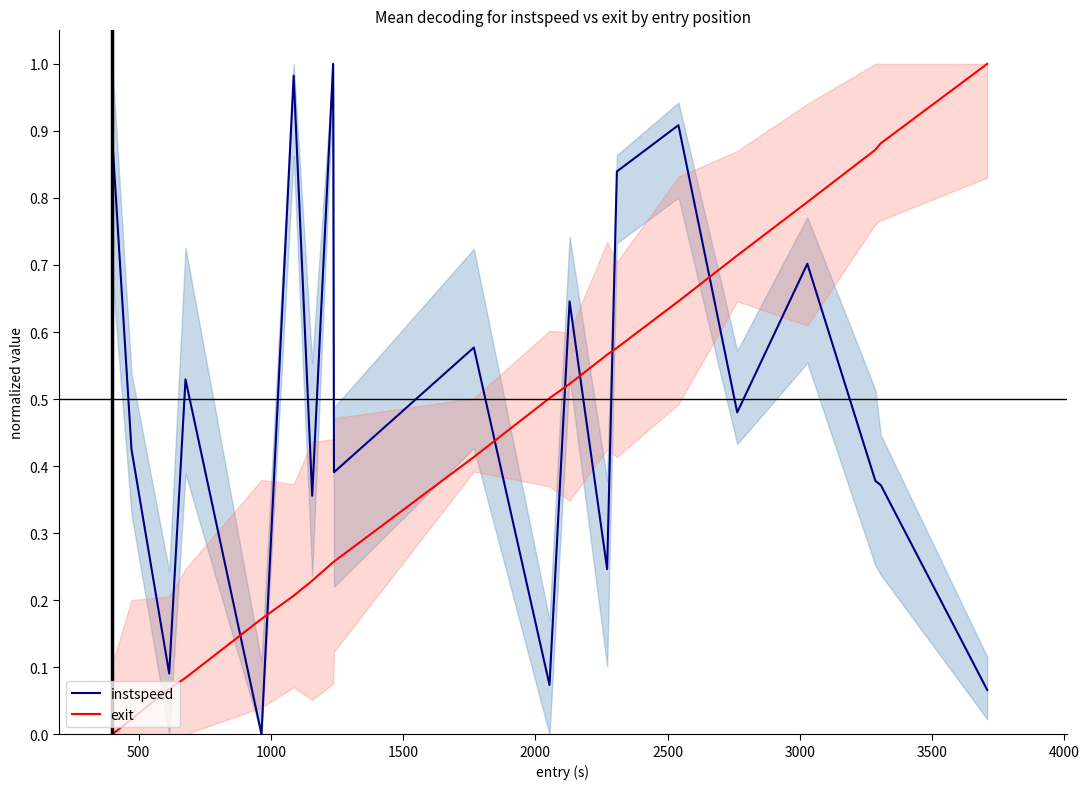

How many intersections are there between instspeed and exit?

7